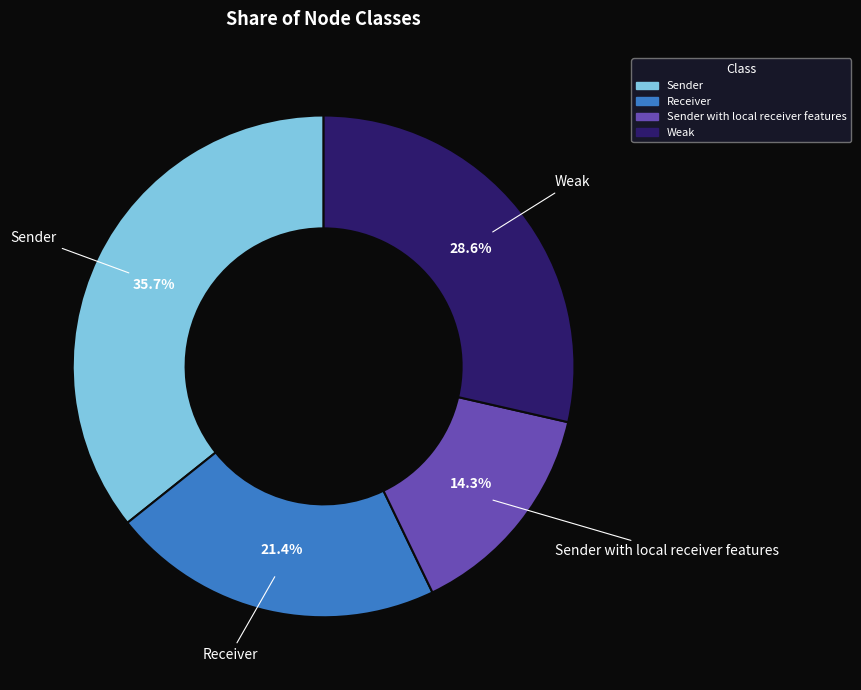

Is it true that Sender is 26% of the pie?

False